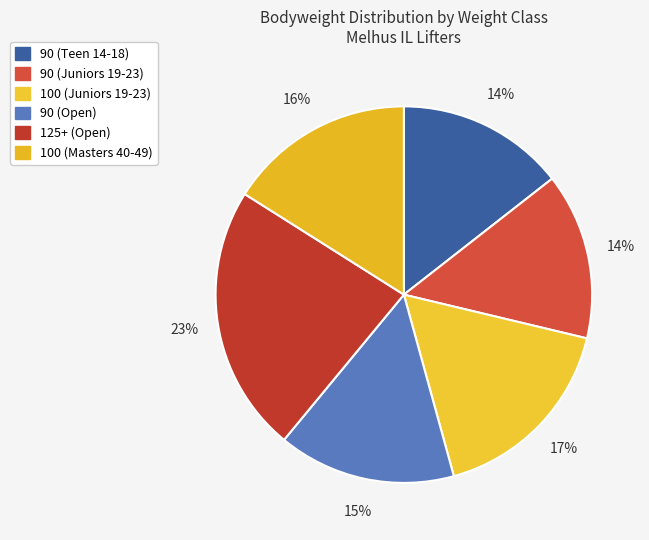

The 100 (Juniors 19-23) slice represents 17% of the pie. True or false?

True